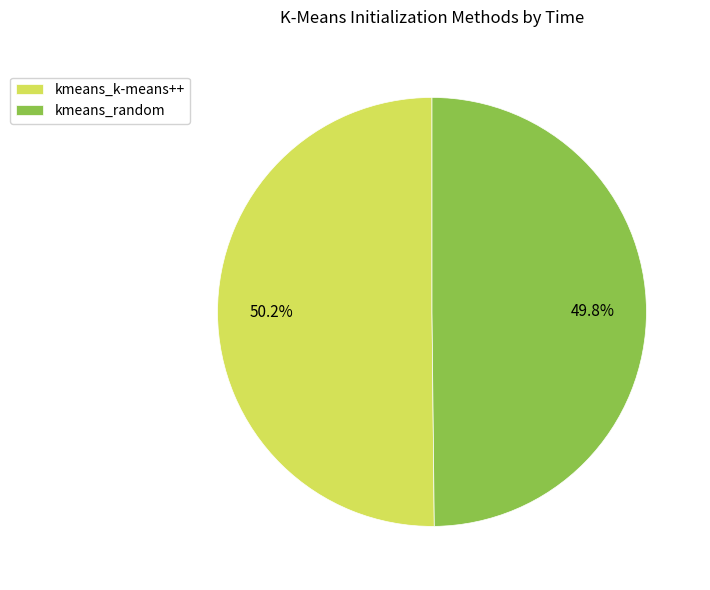

Is it true that kmeans_random is 40% of the pie?

False